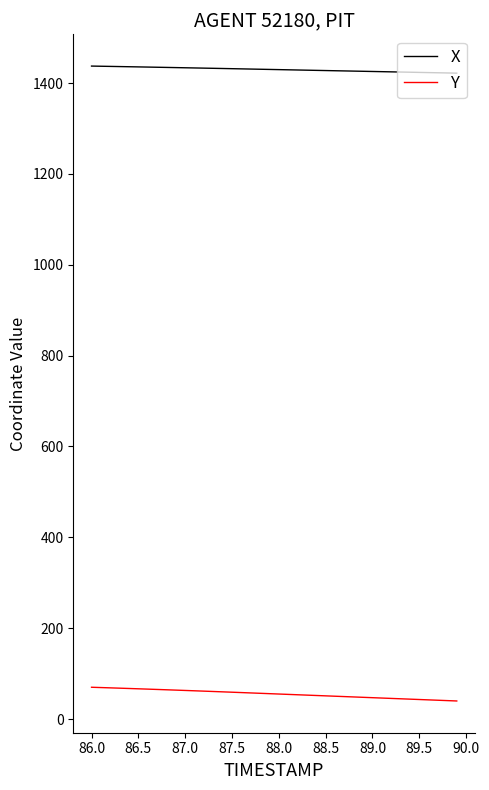

What are all the series names shown in the legend?

X, Y